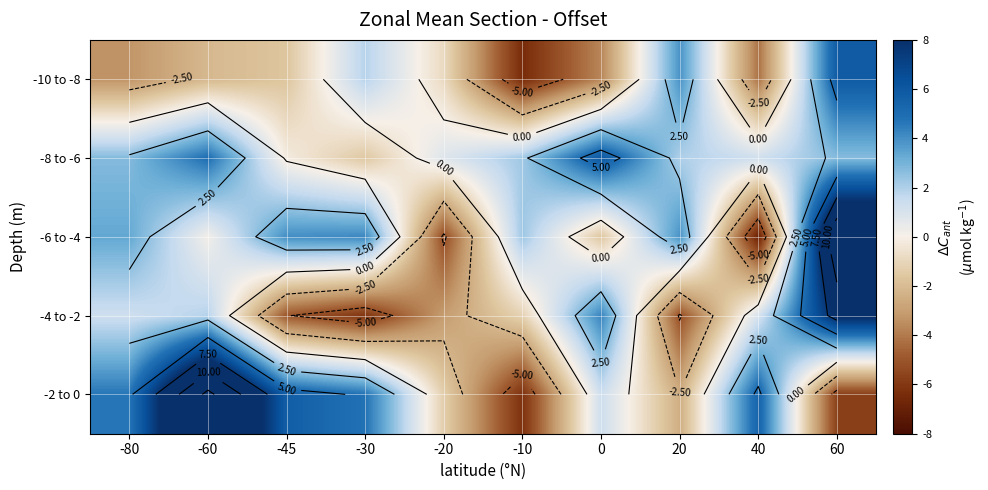

At how many categories does at least one series exceed 0?

10